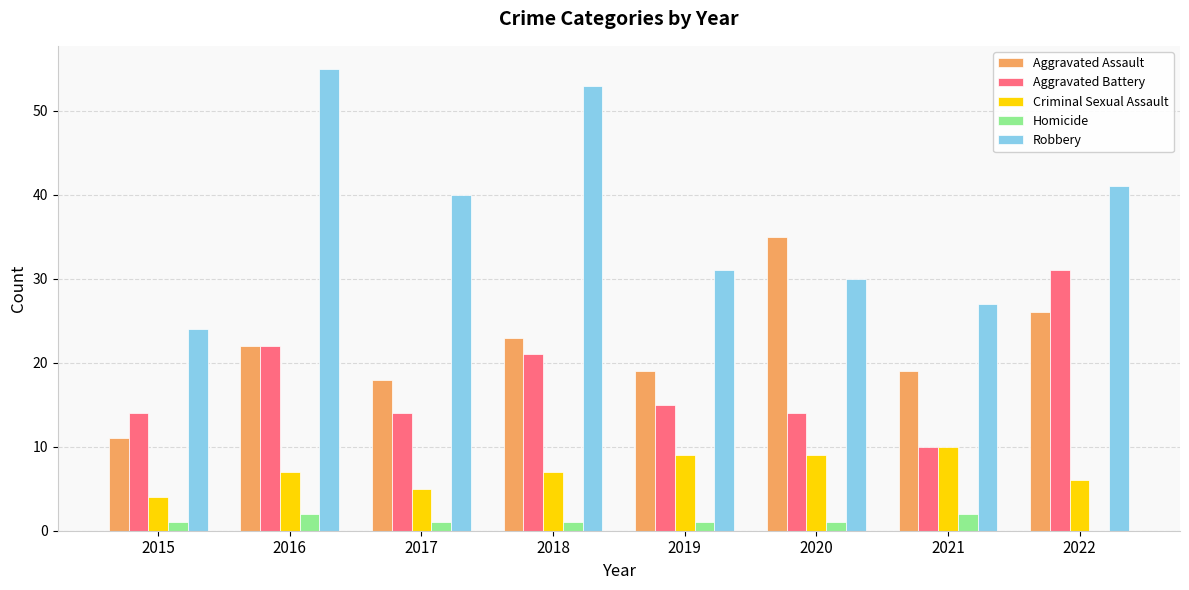

Are the bars horizontal?

No